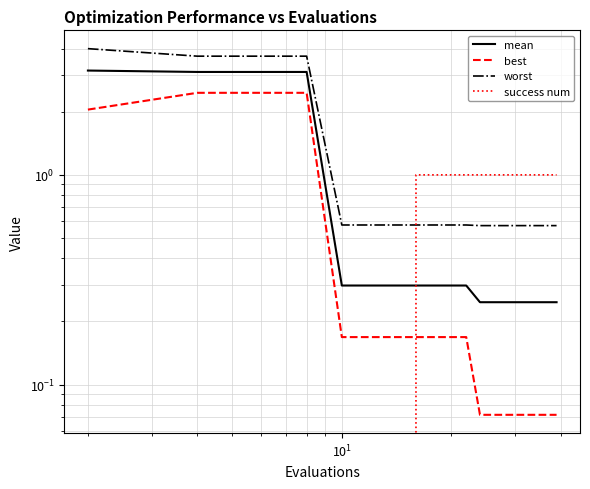

Reading right to left, list all the values displayed in this chart.

mean: 0.2	0.2	0.2	0.2	0.2	0.2	0.2	0.2	0.2	0.3	0.3	0.3	0.3	0.3	0.3	0.3	3.1	3.1	3.1	3.1
best: 0.1	0.1	0.1	0.1	0.1	0.1	0.1	0.1	0.1	0.2	0.2	0.2	0.2	0.2	0.2	0.2	2.5	2.5	2.5	2.0
worst: 0.6	0.6	0.6	0.6	0.6	0.6	0.6	0.6	0.6	0.6	0.6	0.6	0.6	0.6	0.6	0.6	3.7	3.7	3.7	4.0
success num: 1.0	1.0	1.0	1.0	1.0	1.0	1.0	1.0	1.0	1.0	1.0	1.0	1.0	0.0	0.0	0.0	0.0	0.0	0.0	0.0